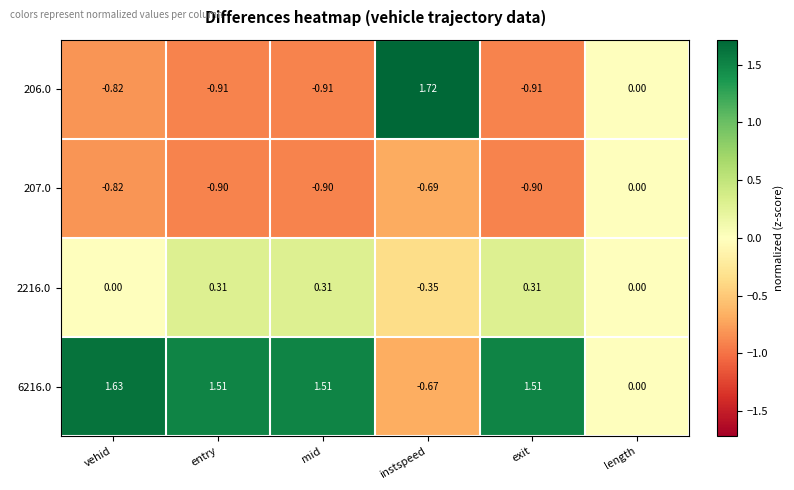

At which label is 6216.0 closest to 0?

length